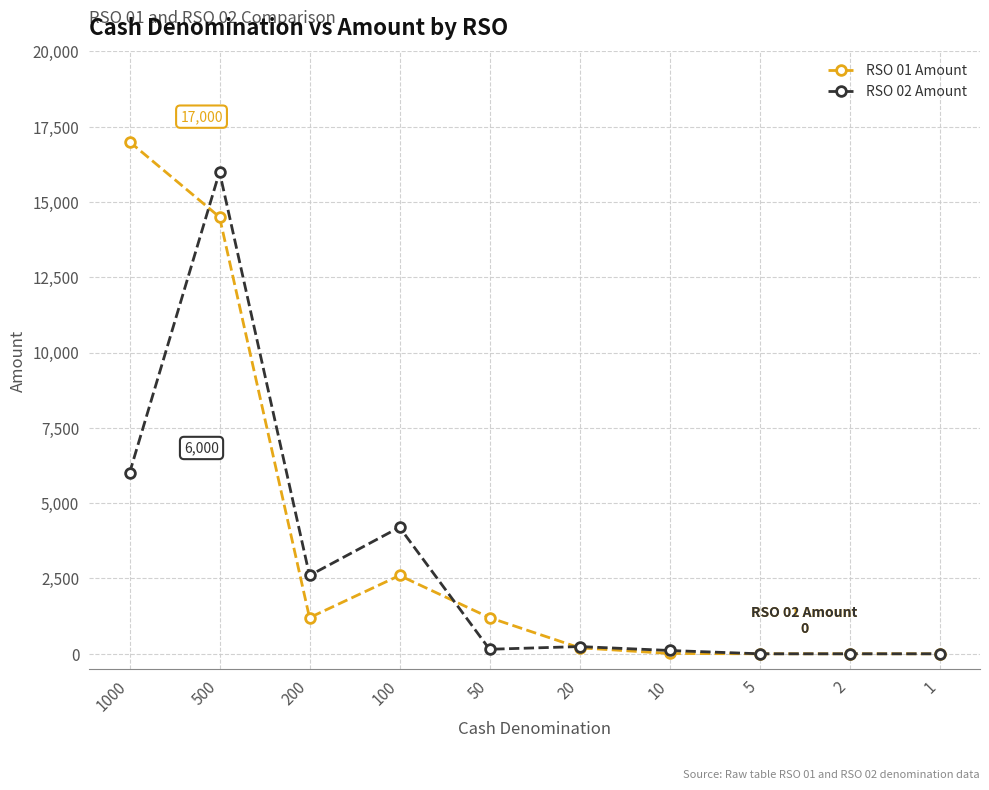

Which category has the highest value in the RSO 02 Amount series?

500